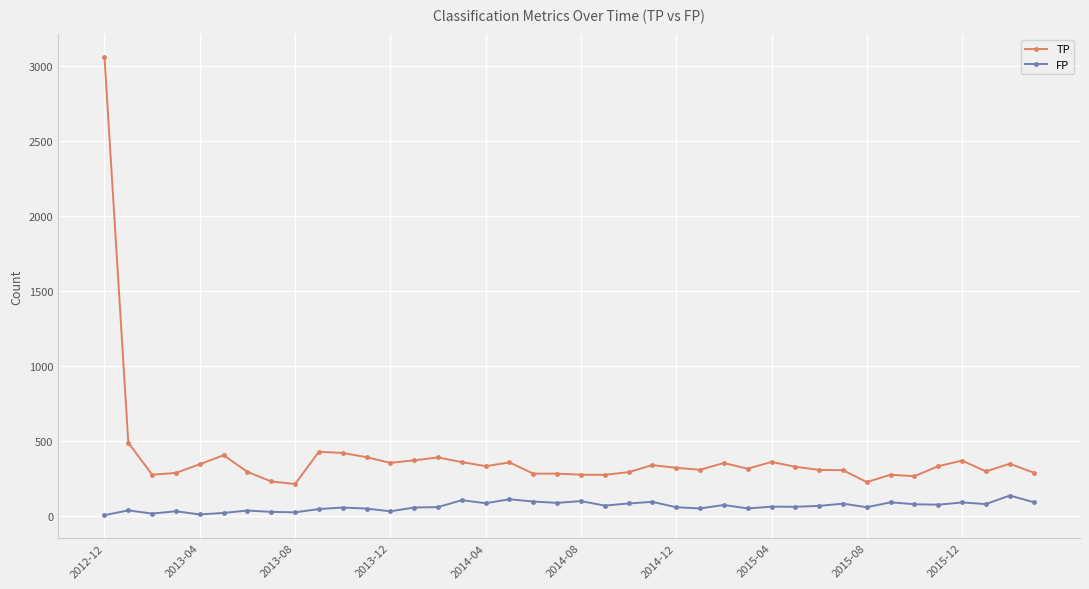

What is the maximum value for FP?

134